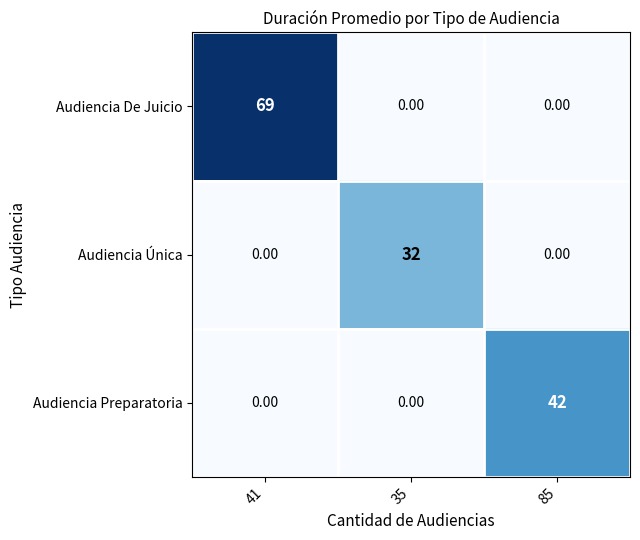

What is the difference between the maximum and second lowest values in the Audiencia De Juicio series?

69